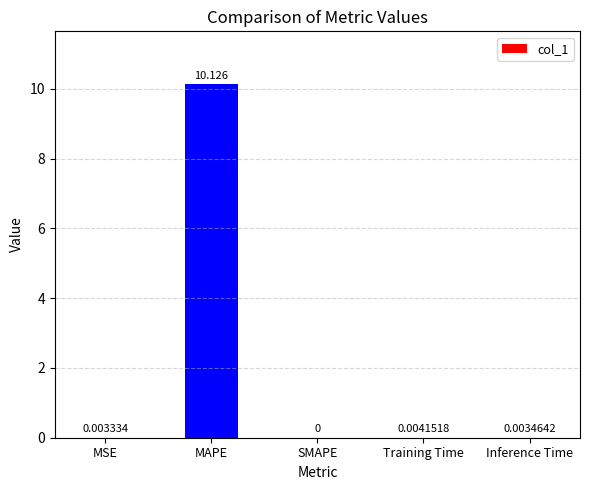

How many distinct data groups are displayed?

1